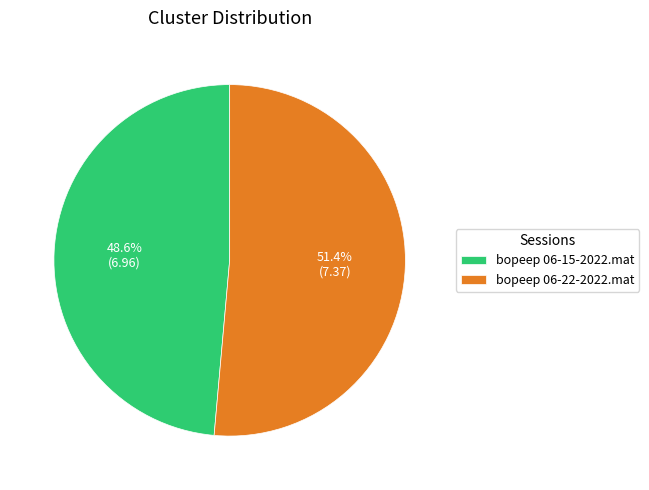

True or false: bopeep 06-15-2022.mat accounts for 58% of the total.

False